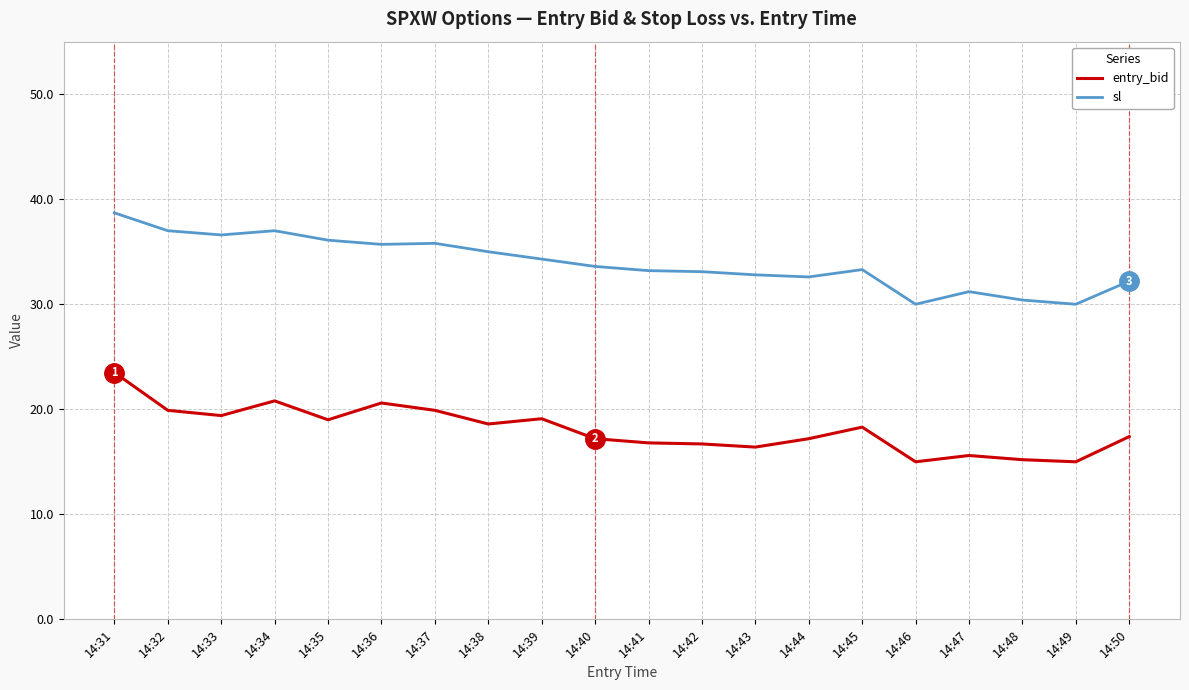

True or false: sl has more than 2 interior local peaks.

True